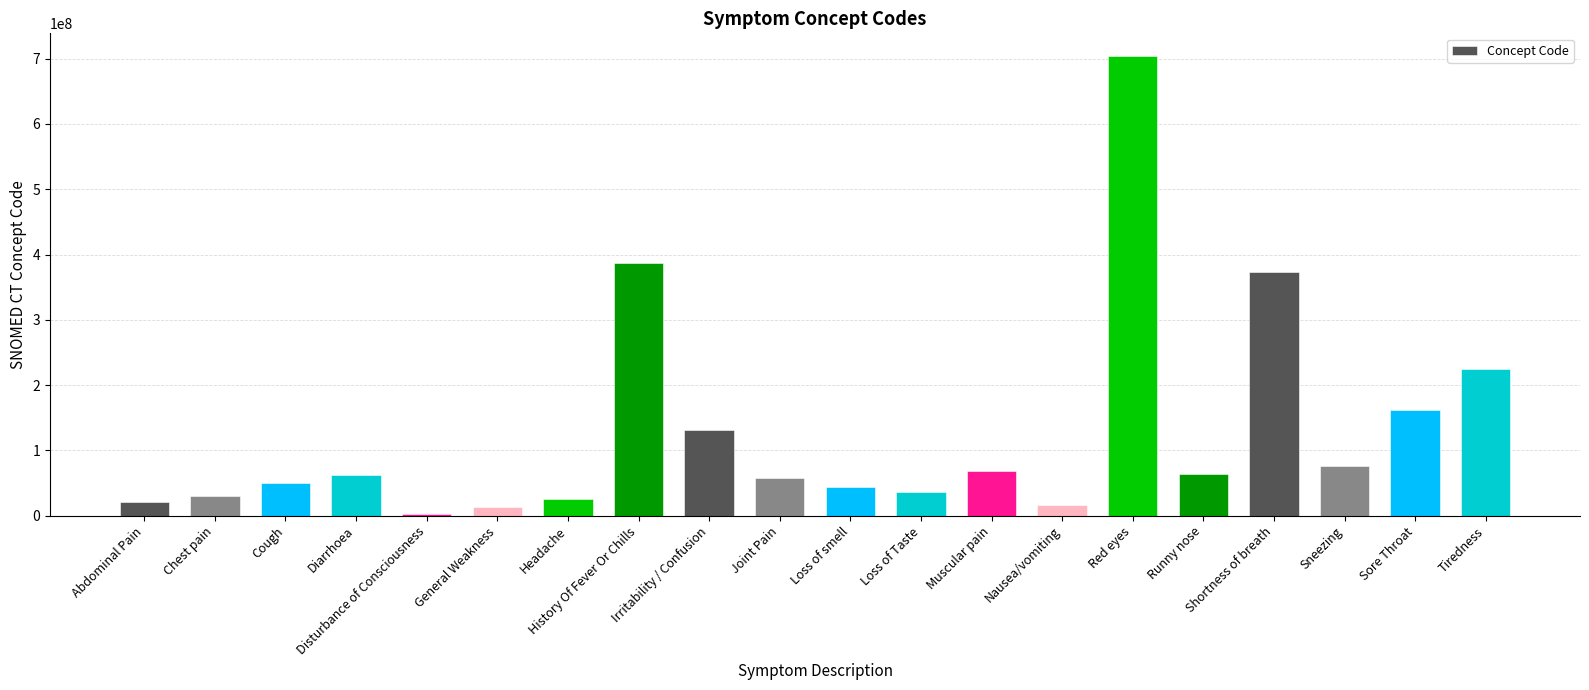

What is the label of the 9th bar from the left?

Irritability / Confusion